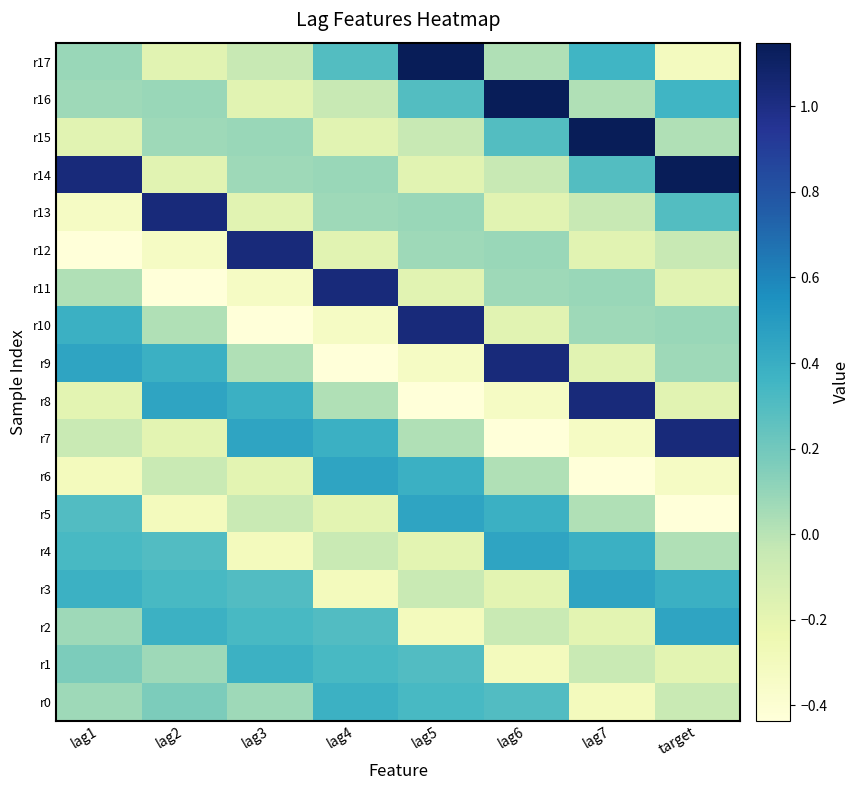

Reading left to right, what are all the values shown in this chart?

r0: lag1=0.1	lag2=0.2	lag3=0.1	lag4=0.4	lag5=0.3	lag6=0.3	lag7=-0.3	target=-0.1
r1: lag1=0.2	lag2=0.1	lag3=0.4	lag4=0.3	lag5=0.3	lag6=-0.3	lag7=-0.1	target=-0.2
r2: lag1=0.1	lag2=0.4	lag3=0.3	lag4=0.3	lag5=-0.3	lag6=-0.1	lag7=-0.2	target=0.5
r3: lag1=0.4	lag2=0.3	lag3=0.3	lag4=-0.3	lag5=-0.1	lag6=-0.2	lag7=0.5	target=0.4
r4: lag1=0.3	lag2=0.3	lag3=-0.3	lag4=-0.1	lag5=-0.2	lag6=0.5	lag7=0.4	target=0.0
r5: lag1=0.3	lag2=-0.3	lag3=-0.1	lag4=-0.2	lag5=0.5	lag6=0.4	lag7=0.0	target=-0.4
r6: lag1=-0.3	lag2=-0.1	lag3=-0.2	lag4=0.5	lag5=0.4	lag6=0.0	lag7=-0.4	target=-0.3
r7: lag1=-0.1	lag2=-0.2	lag3=0.5	lag4=0.4	lag5=0.0	lag6=-0.4	lag7=-0.3	target=1.0
r8: lag1=-0.2	lag2=0.5	lag3=0.4	lag4=0.0	lag5=-0.4	lag6=-0.3	lag7=1.0	target=-0.2
r9: lag1=0.5	lag2=0.4	lag3=0.0	lag4=-0.4	lag5=-0.3	lag6=1.0	lag7=-0.2	target=0.1
r10: lag1=0.4	lag2=0.0	lag3=-0.4	lag4=-0.3	lag5=1.0	lag6=-0.2	lag7=0.1	target=0.1
r11: lag1=0.0	lag2=-0.4	lag3=-0.3	lag4=1.0	lag5=-0.2	lag6=0.1	lag7=0.1	target=-0.2
r12: lag1=-0.4	lag2=-0.3	lag3=1.0	lag4=-0.2	lag5=0.1	lag6=0.1	lag7=-0.2	target=-0.0
r13: lag1=-0.3	lag2=1.0	lag3=-0.2	lag4=0.1	lag5=0.1	lag6=-0.2	lag7=-0.0	target=0.3
r14: lag1=1.0	lag2=-0.2	lag3=0.1	lag4=0.1	lag5=-0.2	lag6=-0.0	lag7=0.3	target=1.1
r15: lag1=-0.2	lag2=0.1	lag3=0.1	lag4=-0.2	lag5=-0.0	lag6=0.3	lag7=1.1	target=0.0
r16: lag1=0.1	lag2=0.1	lag3=-0.2	lag4=-0.0	lag5=0.3	lag6=1.1	lag7=0.0	target=0.4
r17: lag1=0.1	lag2=-0.2	lag3=-0.0	lag4=0.3	lag5=1.1	lag6=0.0	lag7=0.4	target=-0.3